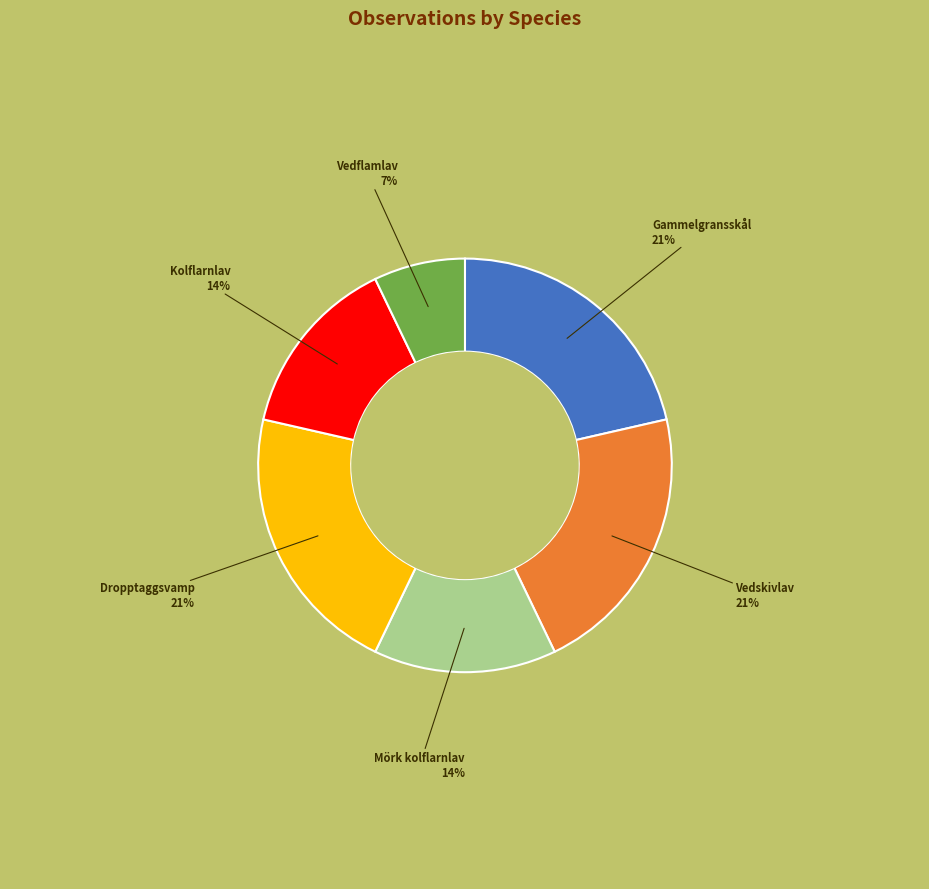

Is the sum of Gammelgransskål and Dropptaggsvamp greater than half?

No